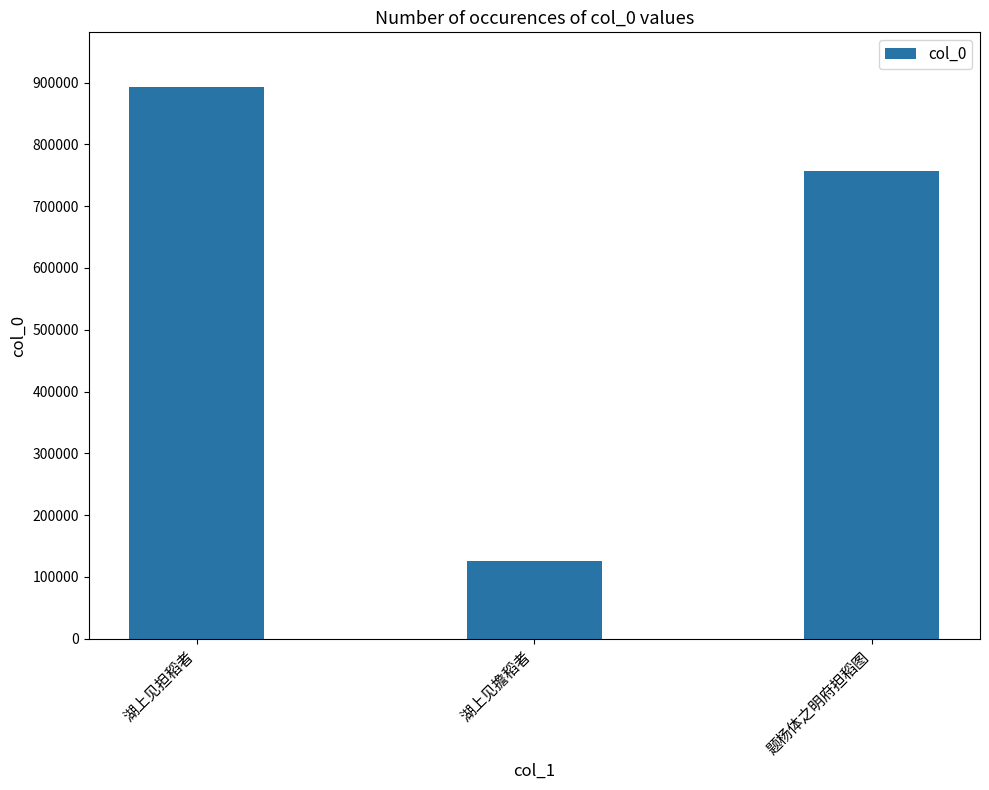

What is the approximate value at 湖上见担稻者, to the nearest 50?

892100